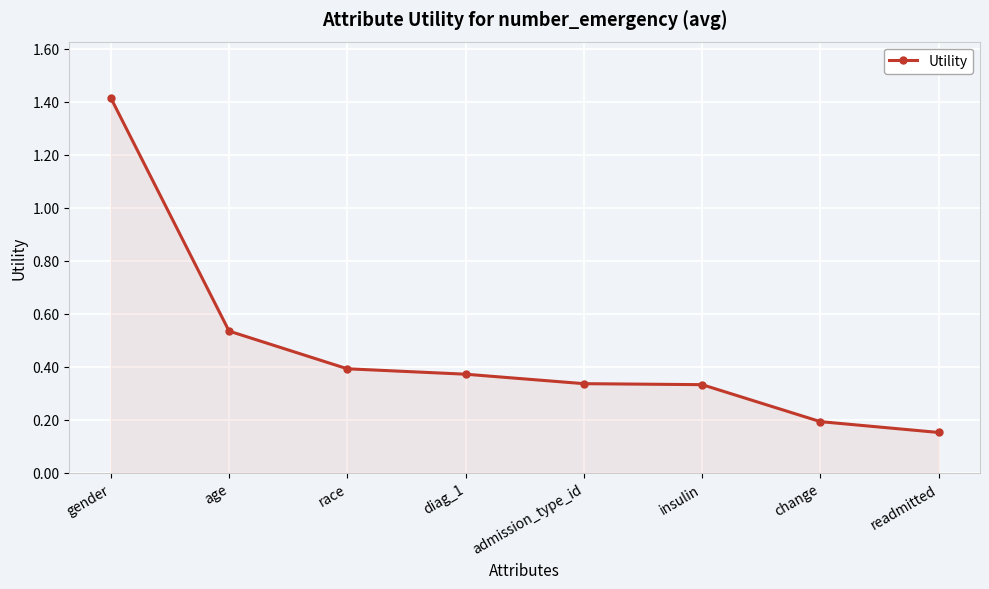

At which label is the value closest to 0?

readmitted